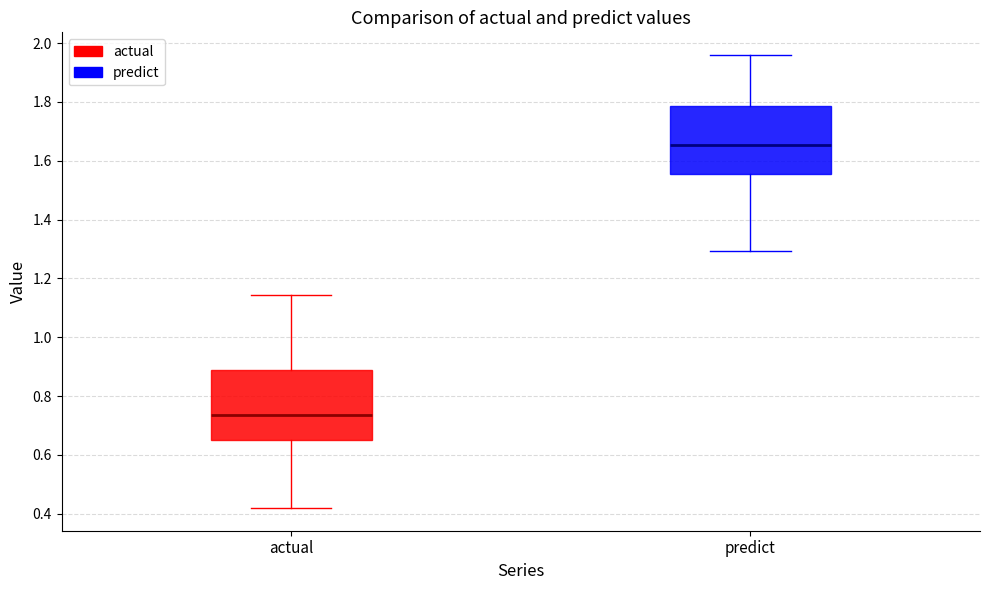

Where does the lower whisker of the box for actual end on the y-axis? The values are not printed on the chart, so give them approximately, as read against the axis.

0.42